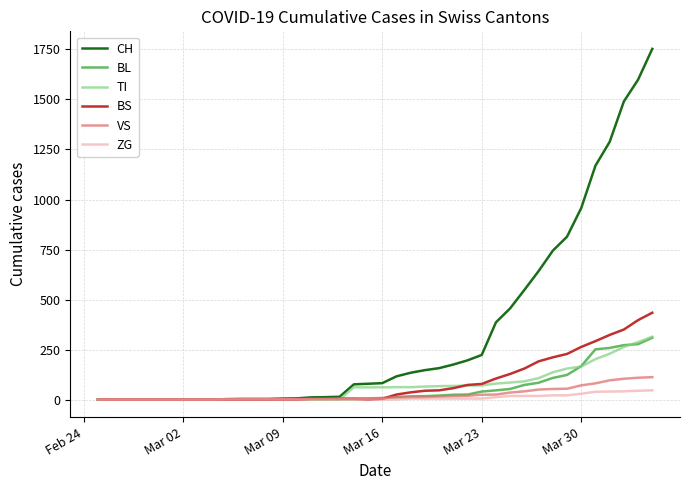

What is the maximum value shown in the chart?

1753